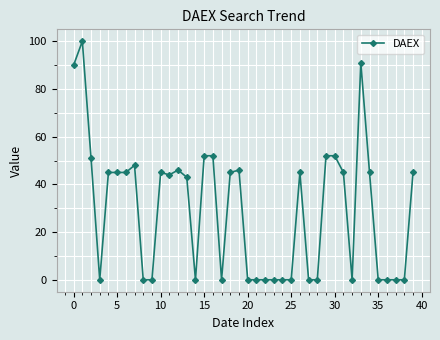

What is the greatest value displayed?

100